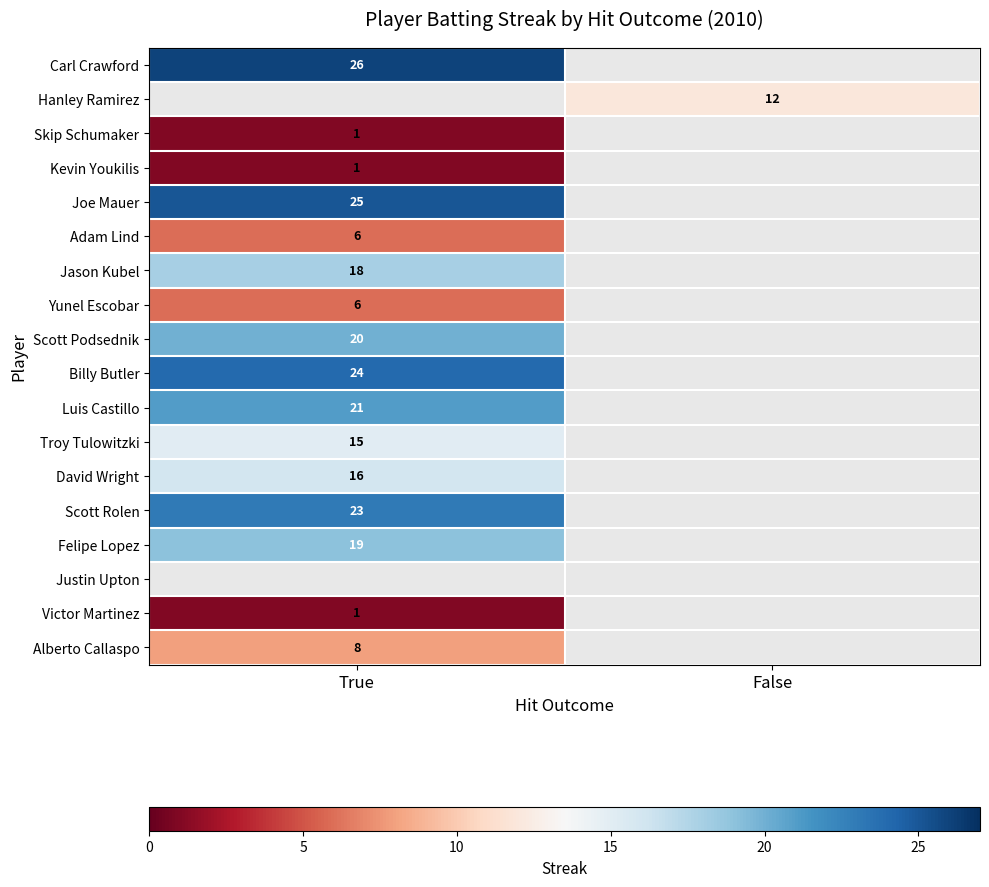

Is it true that Adam Lind equals 6 at True?

True